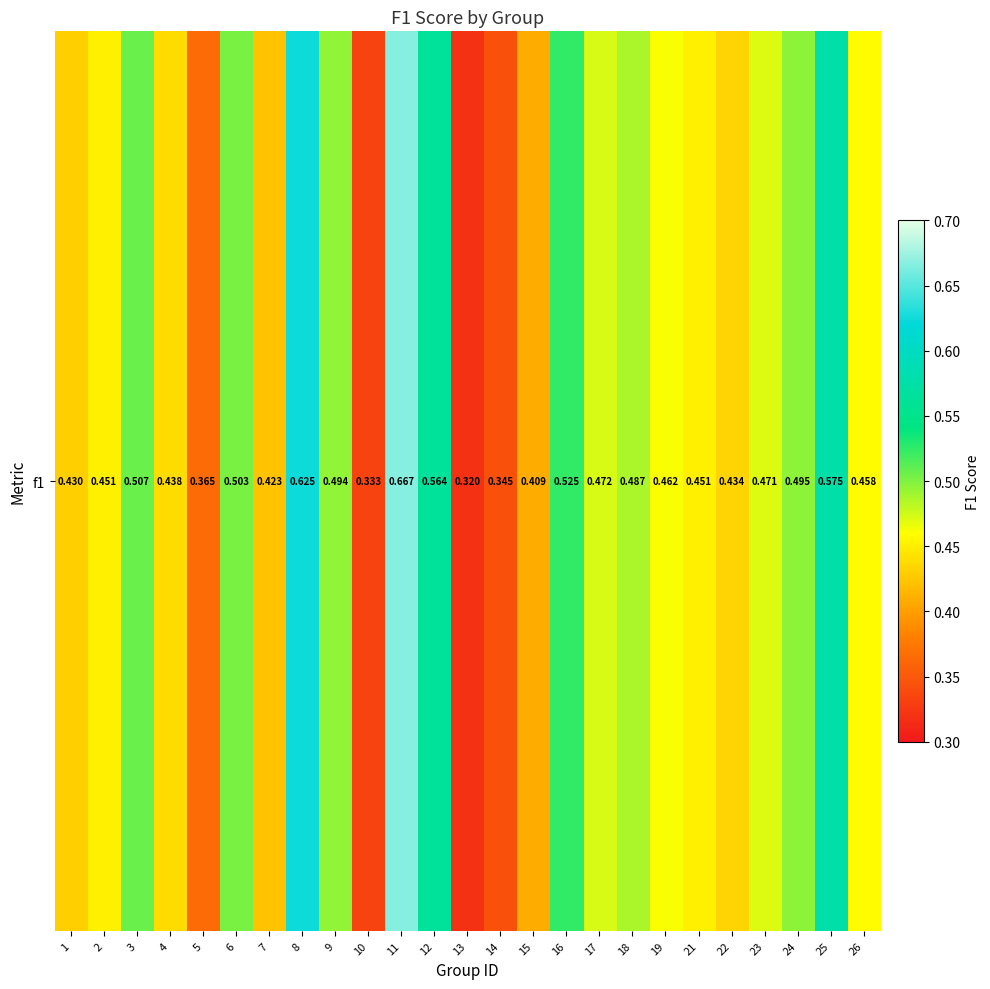

Read the value at 7.

0.4